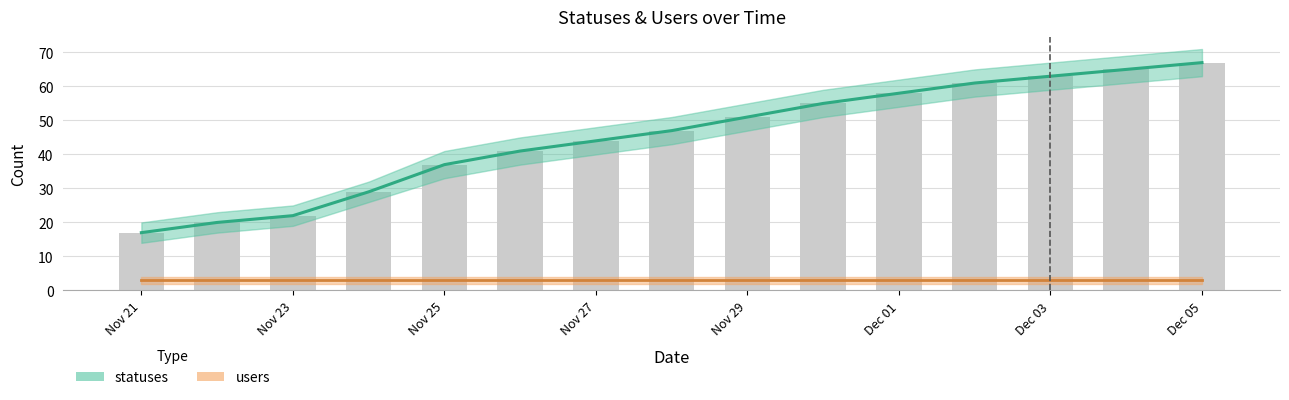

Which series has the largest range (max minus min)?

statuses